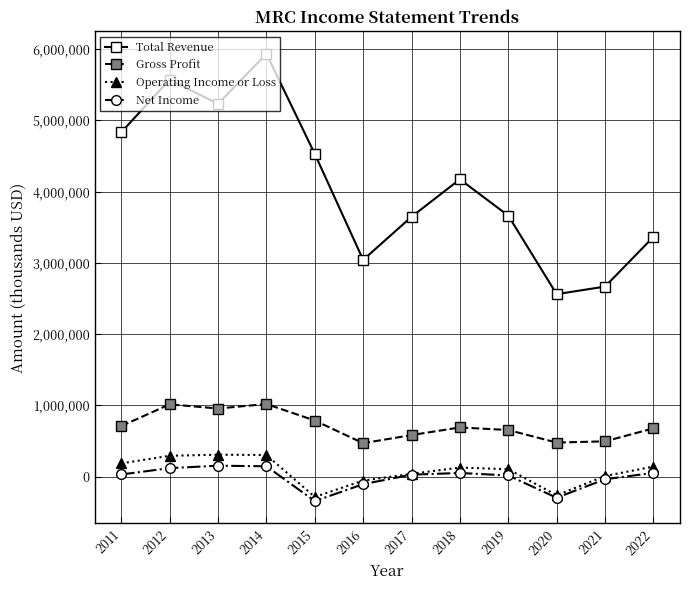

What is the value of the Total Revenue point at the 1st from the left?

4832400